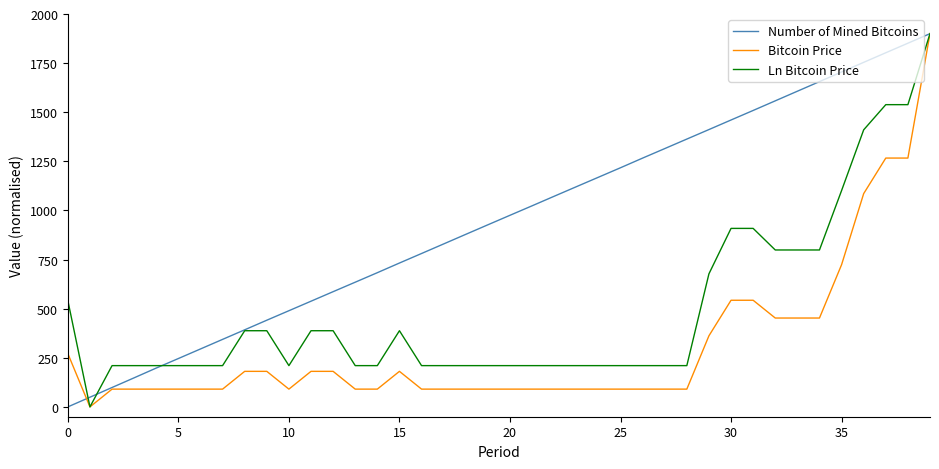

What is the maximum value shown in the chart?

1900.0